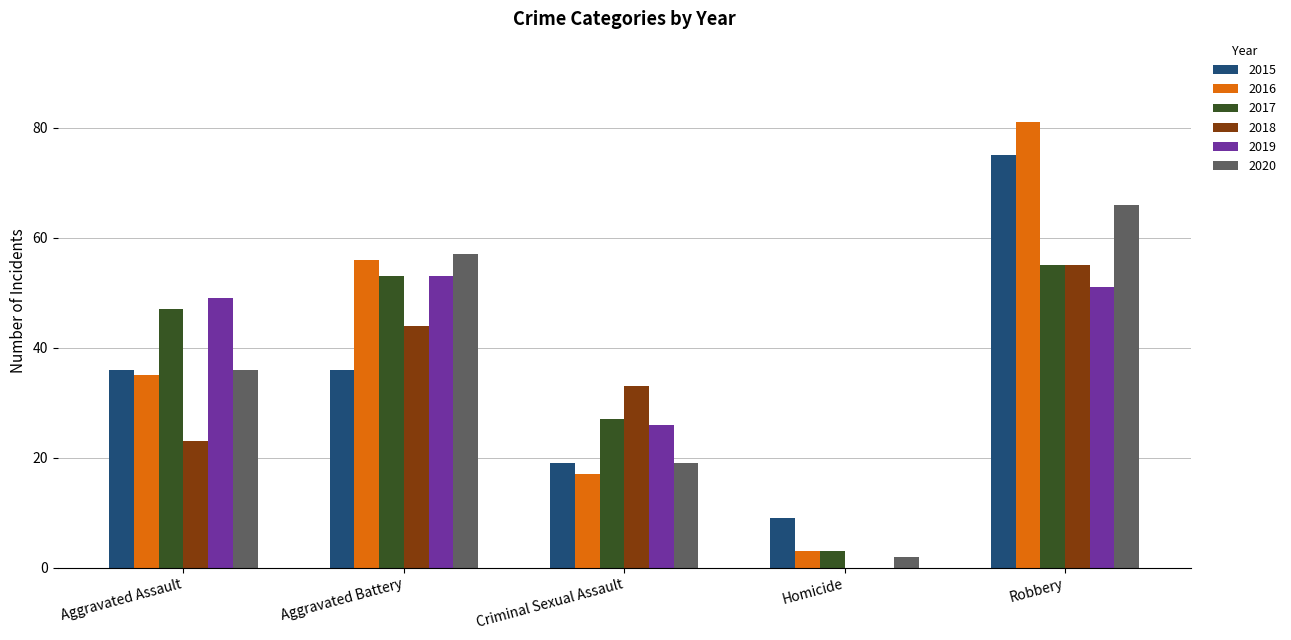

What is the sum of the 2017 values at Robbery and Aggravated Battery?

108